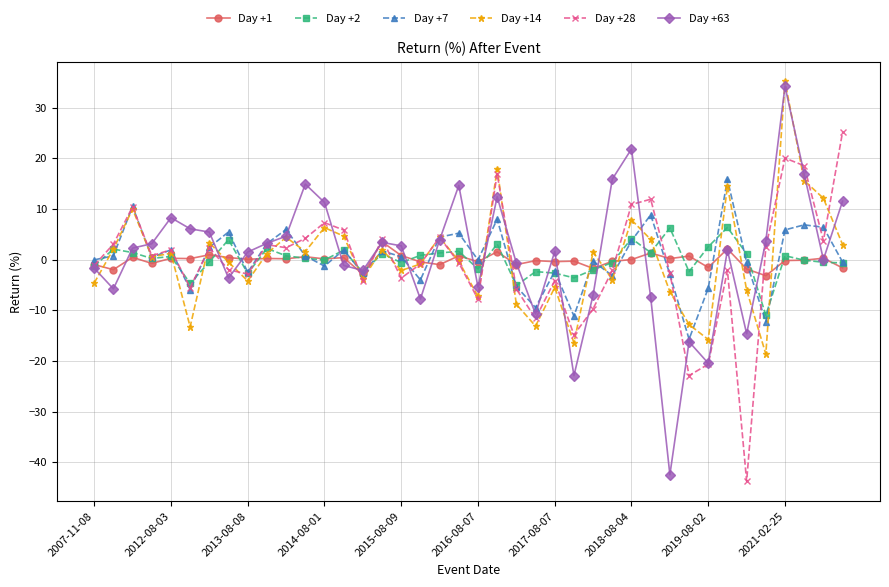

What is the highest value of the Day +14 series?

35.2